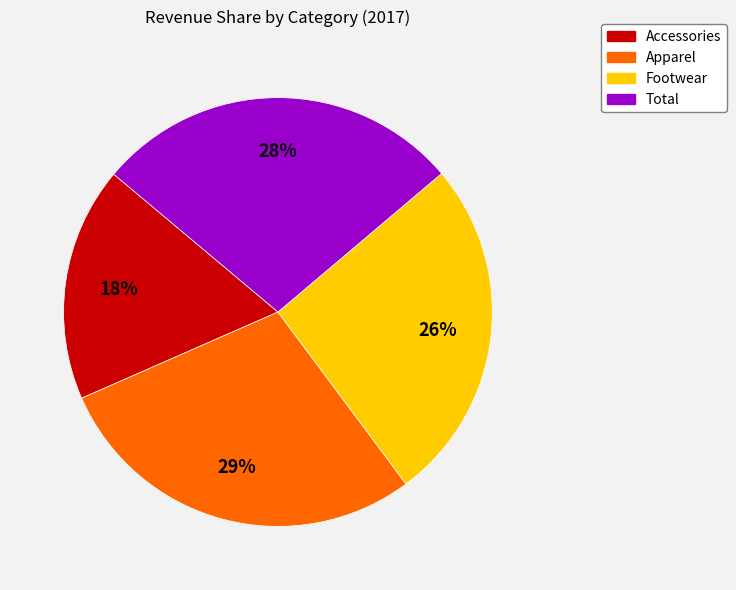

How many slices are in this pie chart?

4